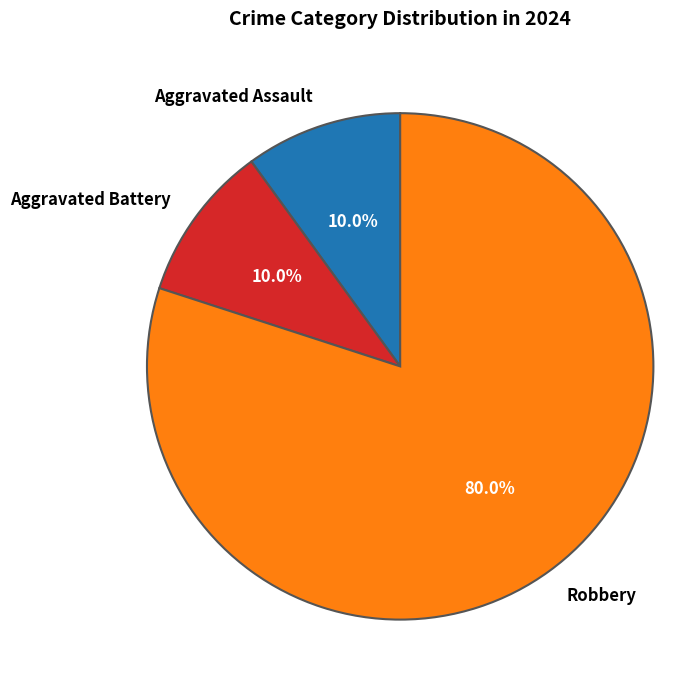

How many slices are in this pie chart?

3